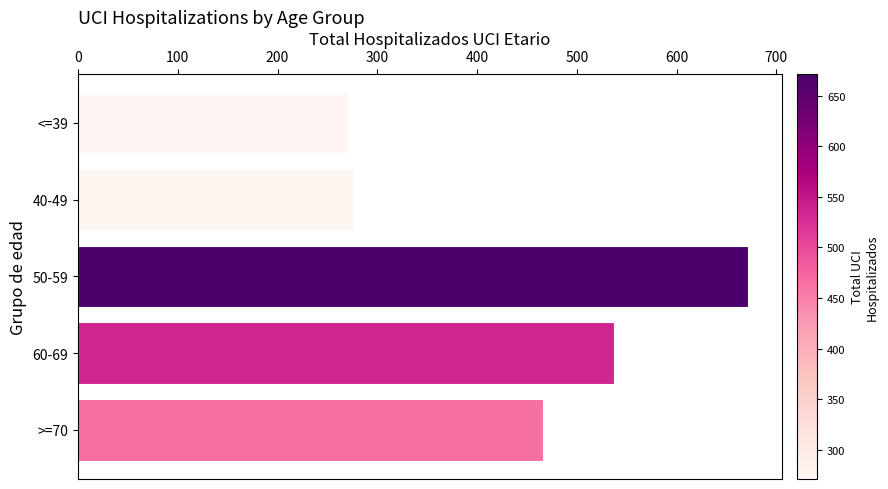

Does the chart contain any negative values?

No